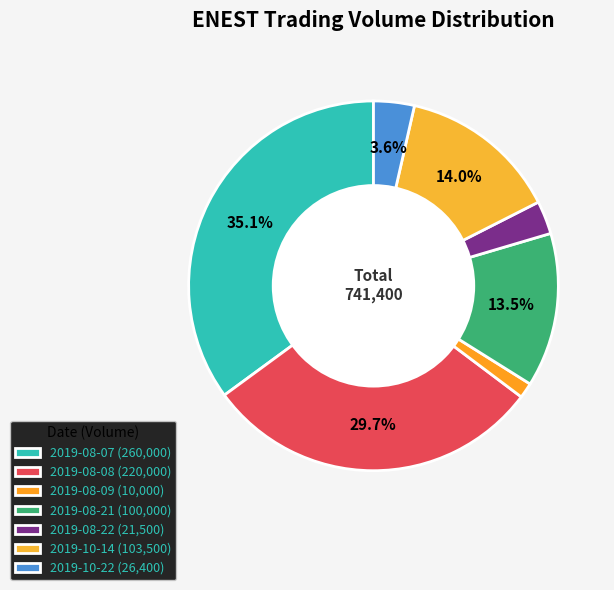

Is it true that 2019-08-09 is 11% of the pie?

False